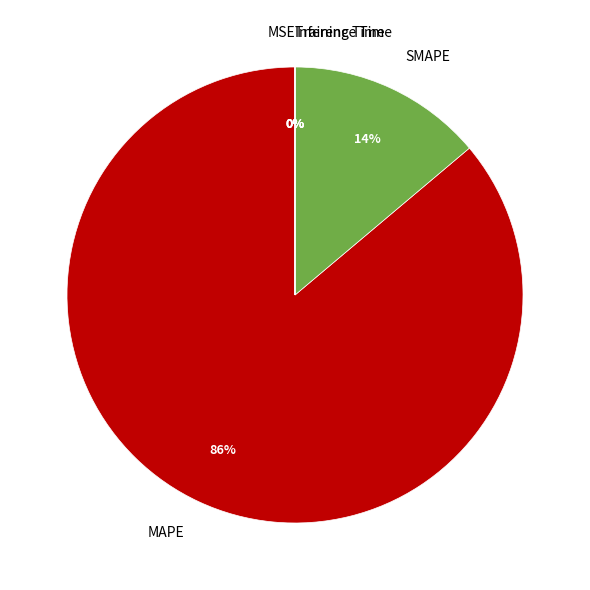

Is it true that SMAPE is 8% of the pie?

False